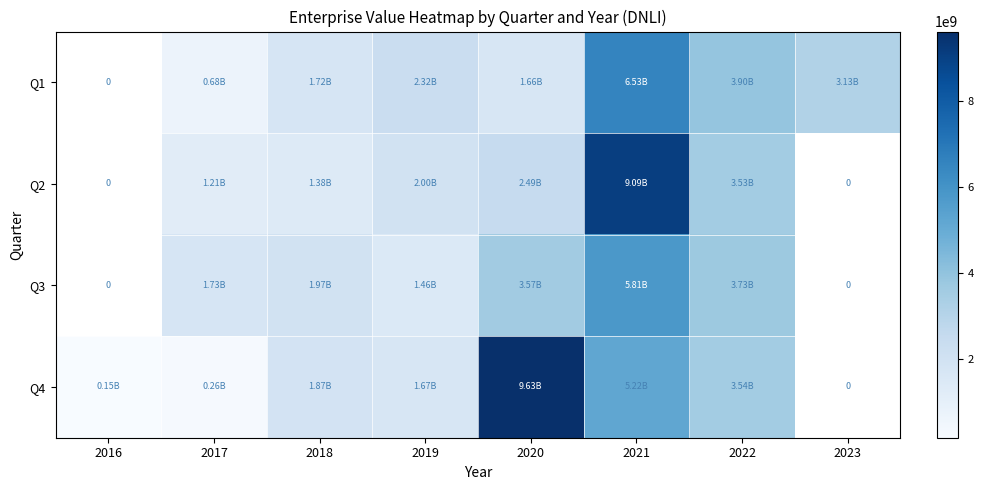

At which label does Q1 first exceed 2322777212?

2019